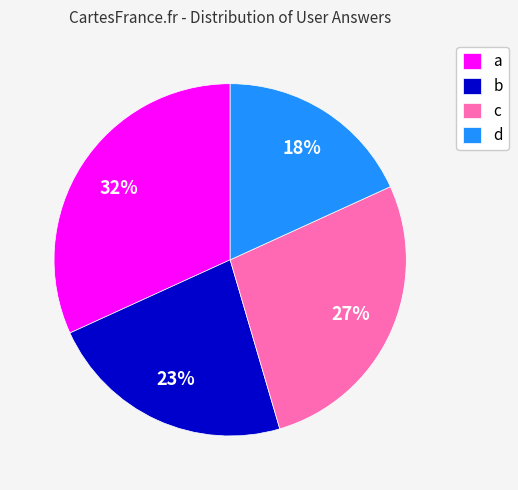

True or false: a accounts for 32% of the total.

True